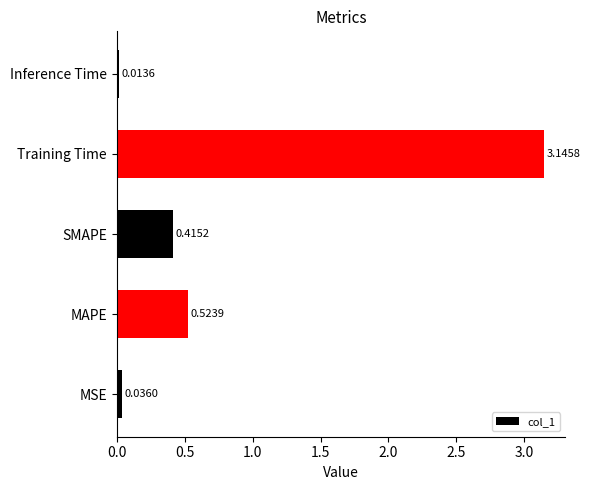

List the labels in order of value, largest first.

Training Time, MAPE, SMAPE, MSE, Inference Time